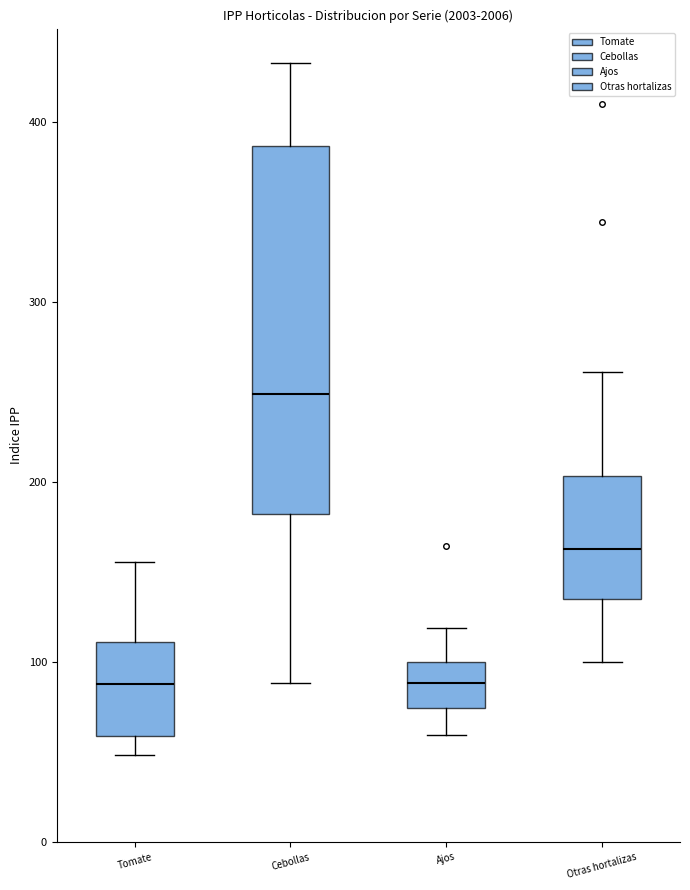

Reading left to right, transcribe this box plot: for each box, give where its median line is, the range the box spans, and where its two whiskers end, as read against the y-axis. The values are not printed on the chart, so give them approximately, as read against the axis.

Tomate: median 90, box 60 to 110, whiskers 50 to 160
Cebollas: median 250, box 180 to 390, whiskers 90 to 430
Ajos: median 90, box 70 to 100, whiskers 60 to 120
Otras hortalizas: median 160, box 130 to 200, whiskers 100 to 260